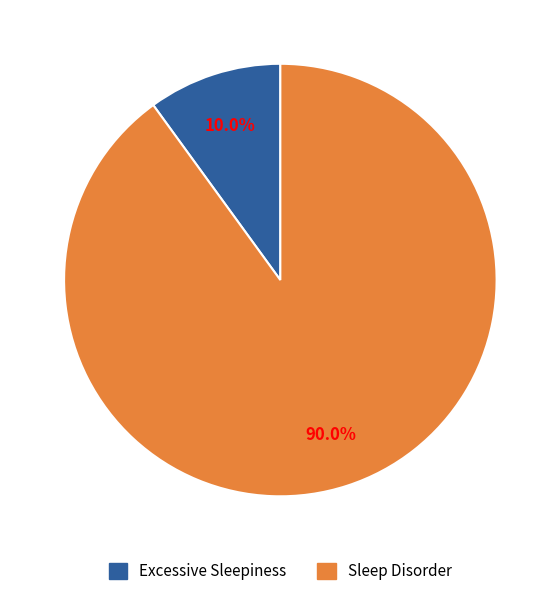

Does Excessive Sleepiness account for over 50% of the chart?

No